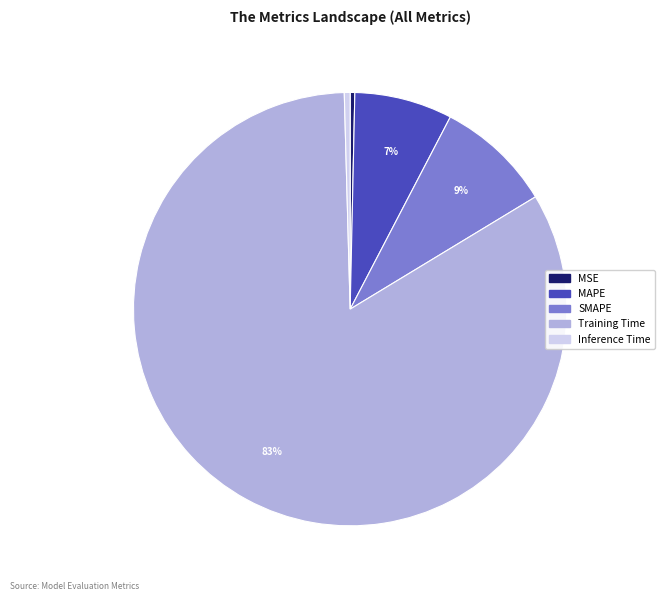

Between Inference Time and MAPE, which is larger?

MAPE